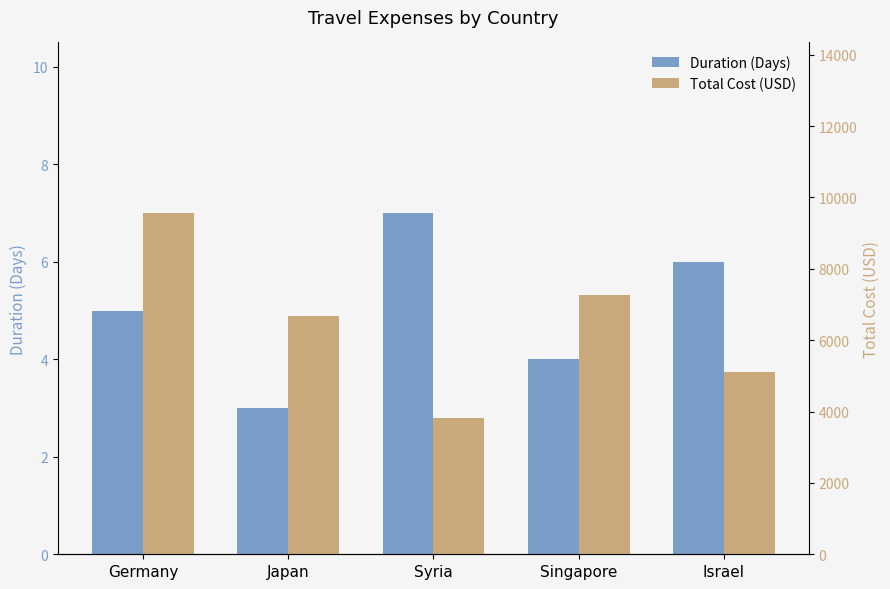

Reading right to left, list all the values displayed in this chart.

Duration (Days): Israel=6.0	Singapore=4.0	Syria=7.0	Japan=3.0	Germany=5.0
Total Cost (USD): Israel=5100.0	Singapore=7261.0	Syria=3810.2	Japan=6665.0	Germany=9562.0